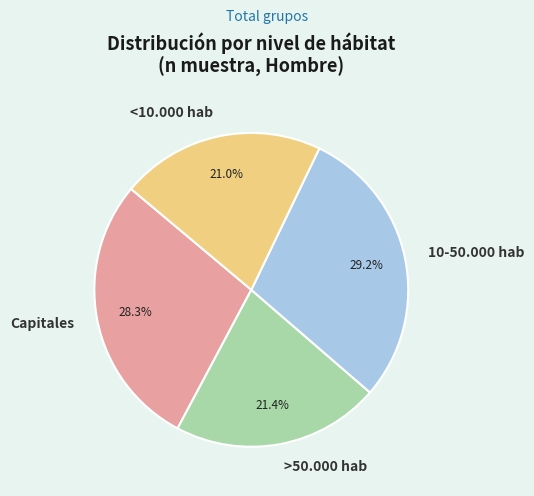

Which slice is the largest?

10-50.000 hab